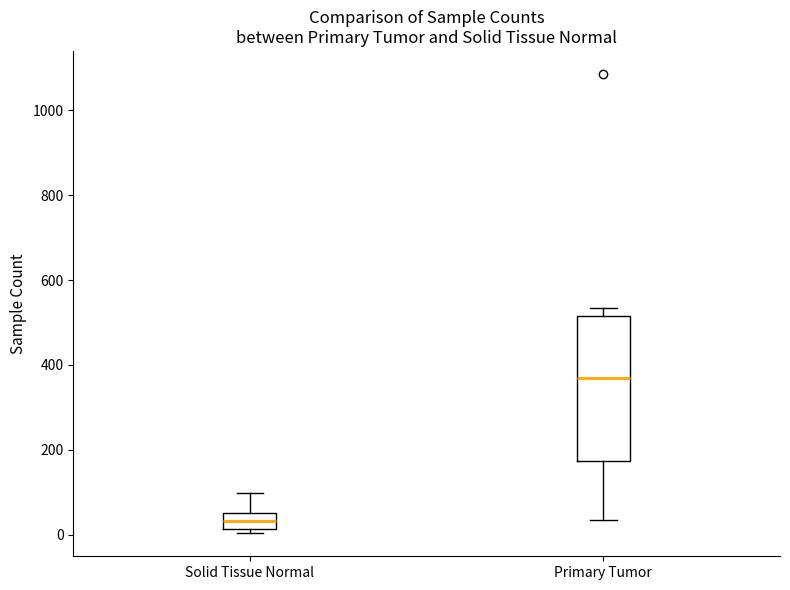

Reading left to right, transcribe this box plot: for each box, give where its median line is, the range the box spans, and where its two whiskers end, as read against the y-axis. The values are not printed on the chart, so give them approximately, as read against the axis.

Solid Tissue Normal: median 40, box 20 to 60, whiskers 0 to 100
Primary Tumor: median 360, box 180 to 520, whiskers 40 to 540